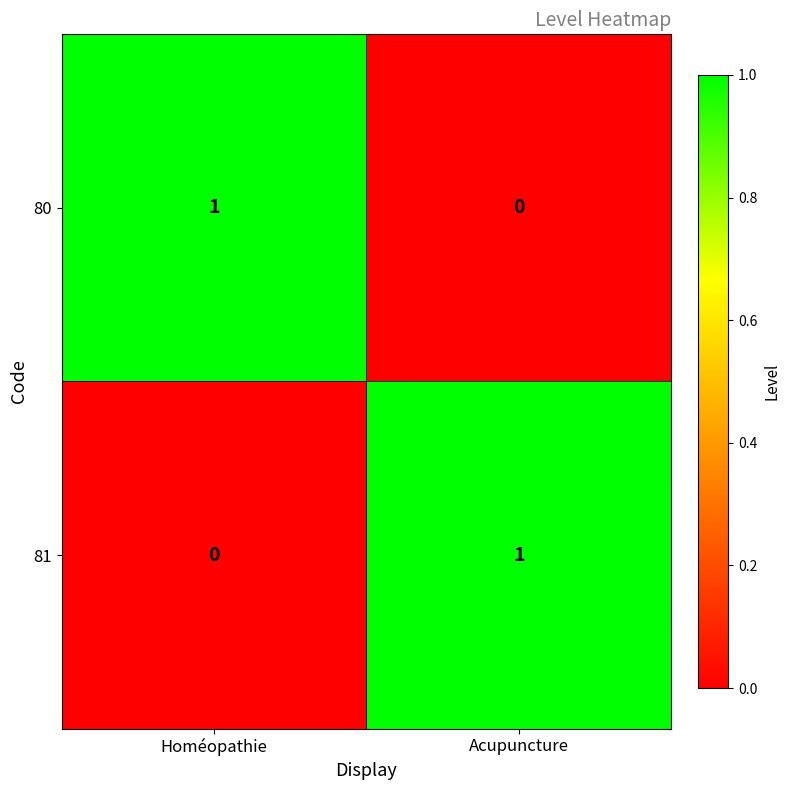

At which label is 81 closest to 0?

Homéopathie